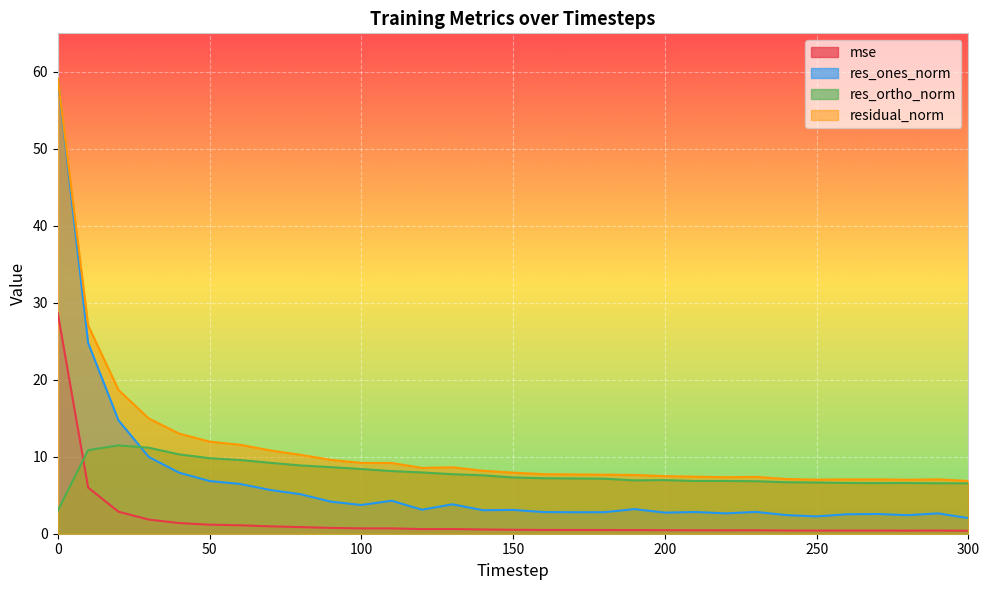

What is the difference between the res_ortho_norm values at 290 and 120?

1.4